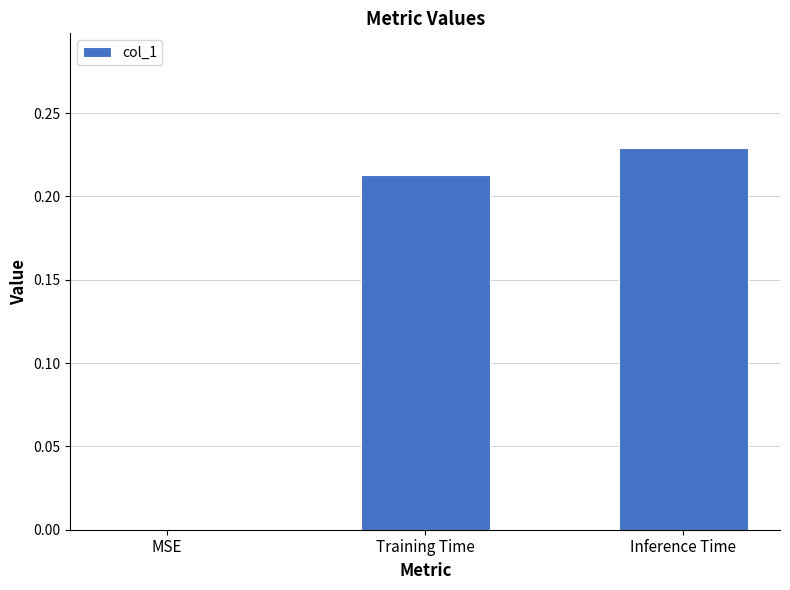

Is it true that the value at MSE is -0.1?

False